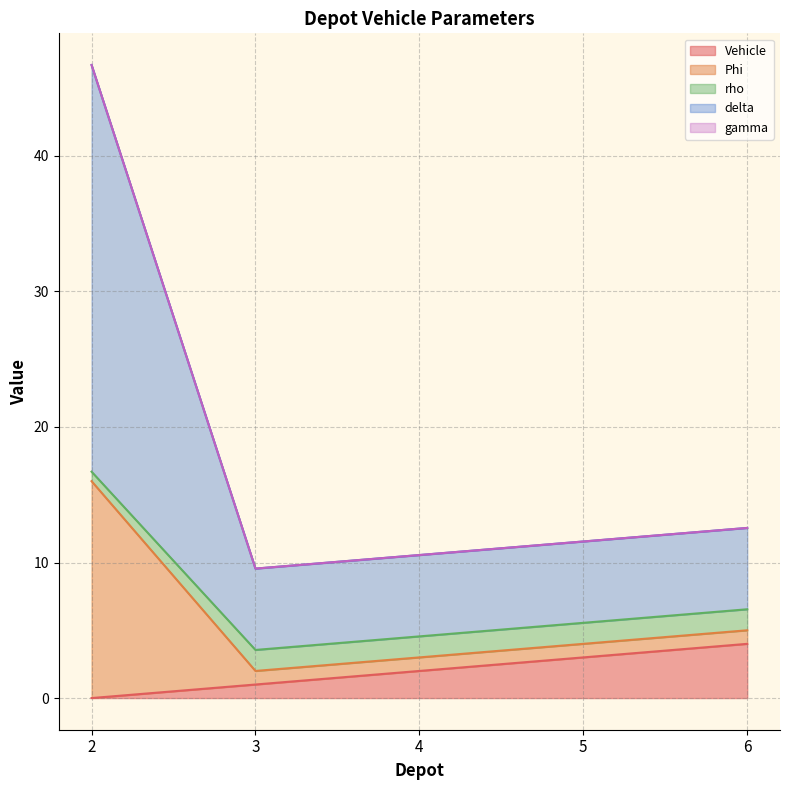

True or false: rho has more than 2 points higher than both neighbors.

False